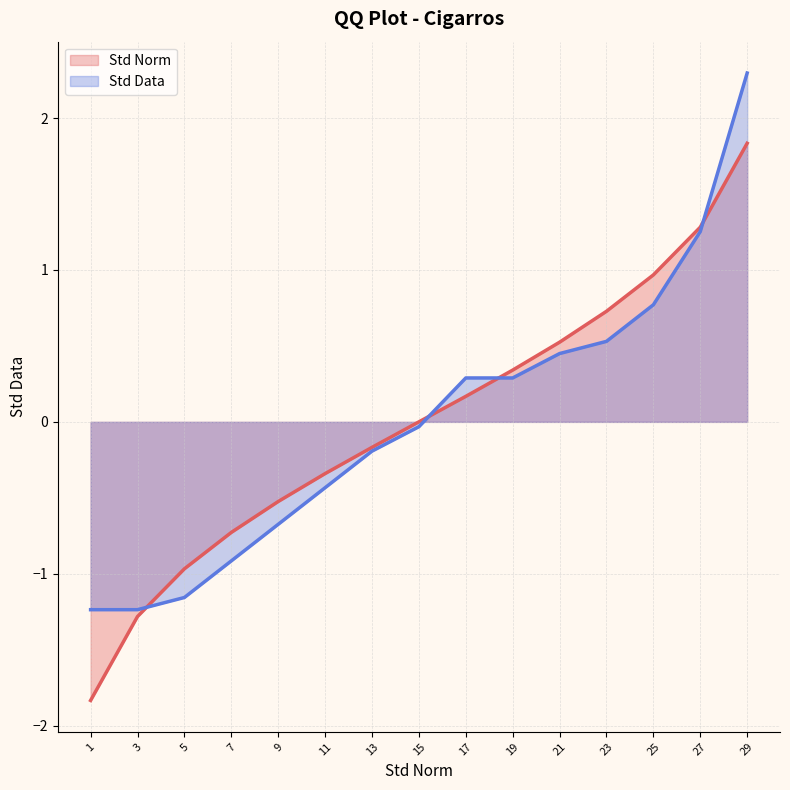

Reading left to right, transcribe all the data shown in this chart.

Std Norm: -1.8	-1.3	-1.0	-0.7	-0.5	-0.3	-0.2	0.0	0.2	0.3	0.5	0.7	1.0	1.3	1.8
Std Data: -1.2	-1.2	-1.2	-0.9	-0.7	-0.4	-0.2	-0.0	0.3	0.3	0.4	0.5	0.8	1.3	2.3